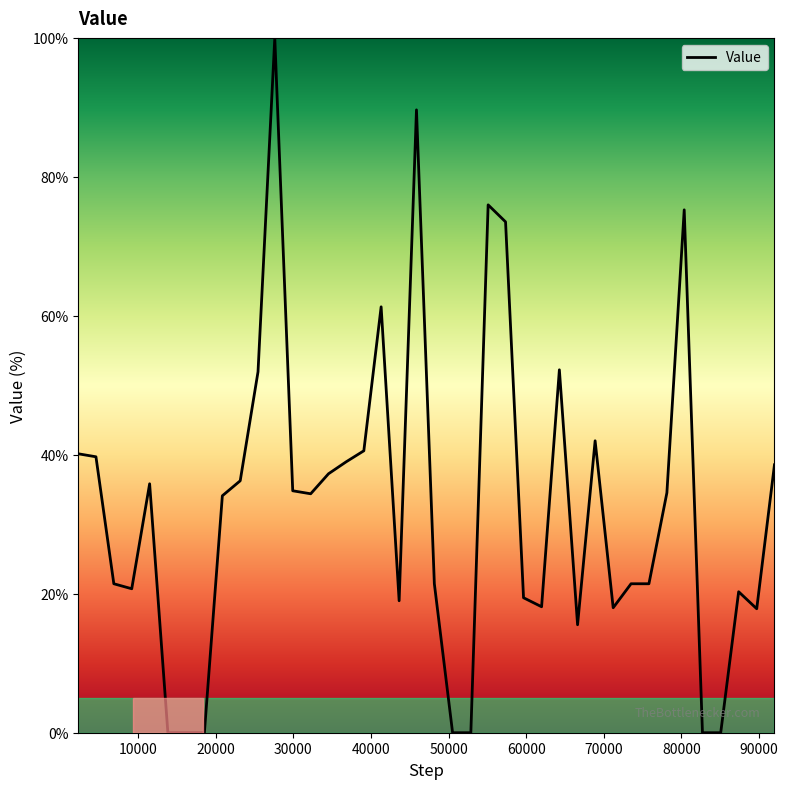

What is the difference between the maximum and minimum values?

100.0